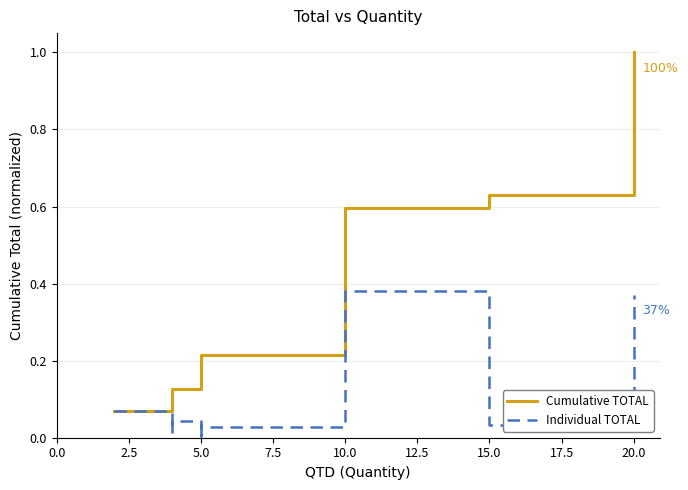

True or false: Cumulative TOTAL has more than 0 interior local peaks.

False